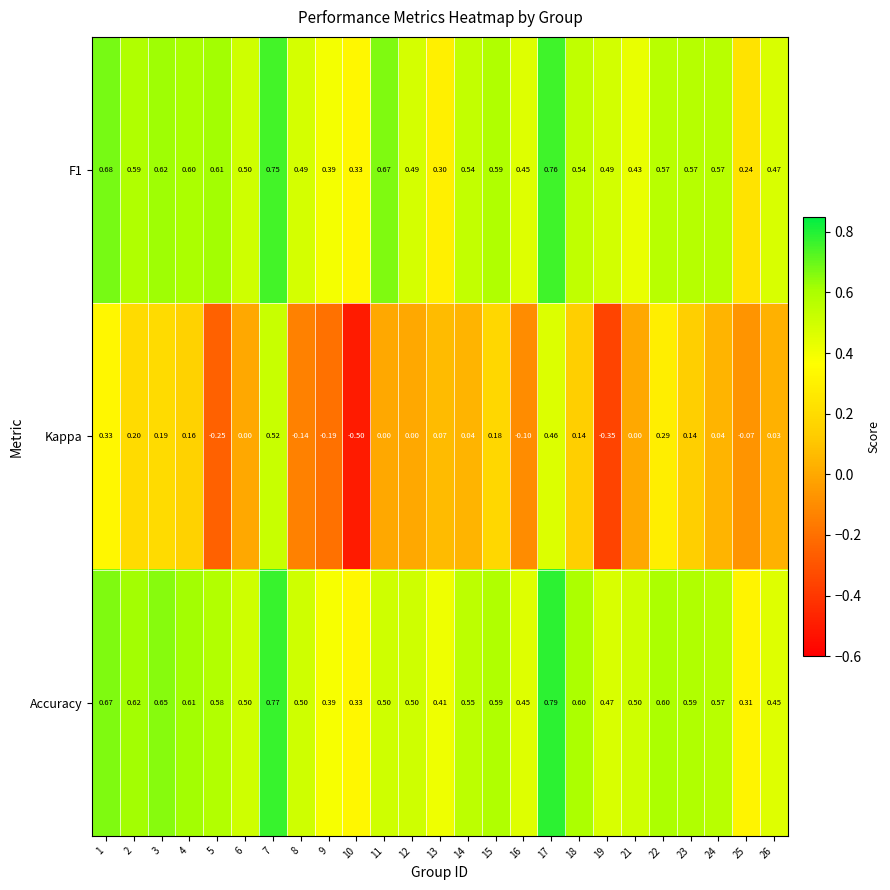

Rank the series at 13 from lowest to highest value.

Kappa, F1, Accuracy